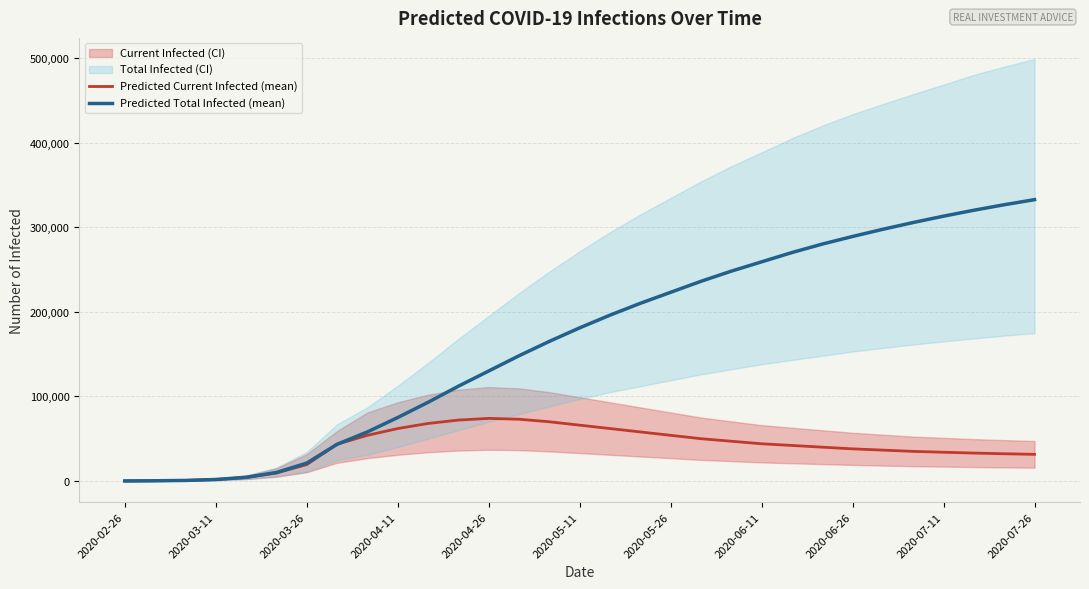

True or false: Predicted Total Infected (mean) and Predicted Current Infected (mean) cross at least once.

False